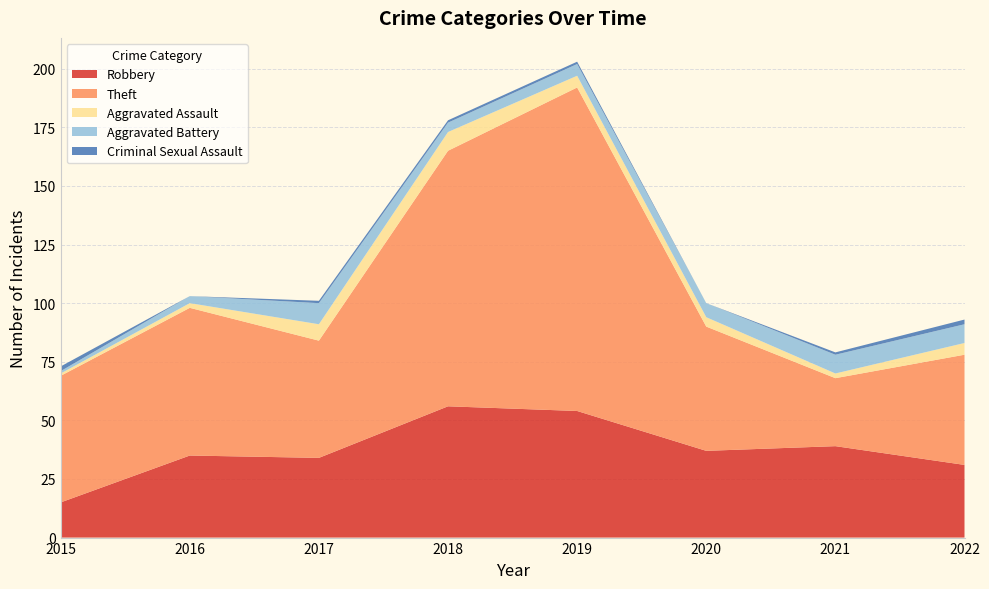

Reading right to left, what are all the values shown in this chart?

Robbery: 31	39	37	54	56	34	35	15
Theft: 47	29	53	138	109	50	63	54
Aggravated Assault: 5	2	4	5	8	7	2	1
Aggravated Battery: 8	8	6	5	4	9	3	1
Criminal Sexual Assault: 2	1	0	1	1	1	0	2